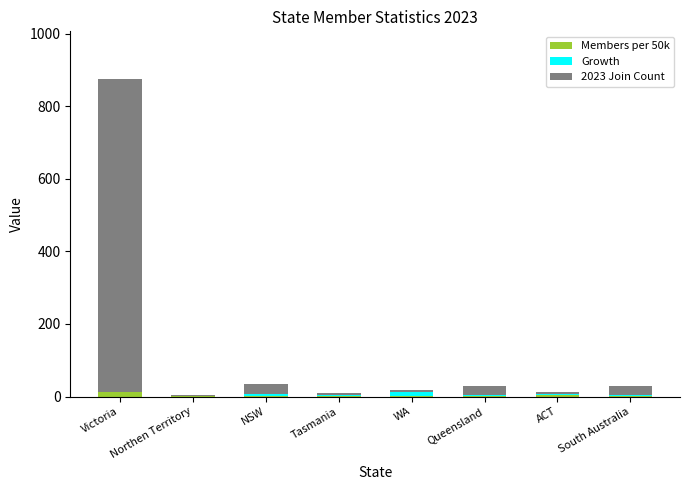

Between Tasmania and Queensland, which series saw the biggest shift?

2023 Join Count